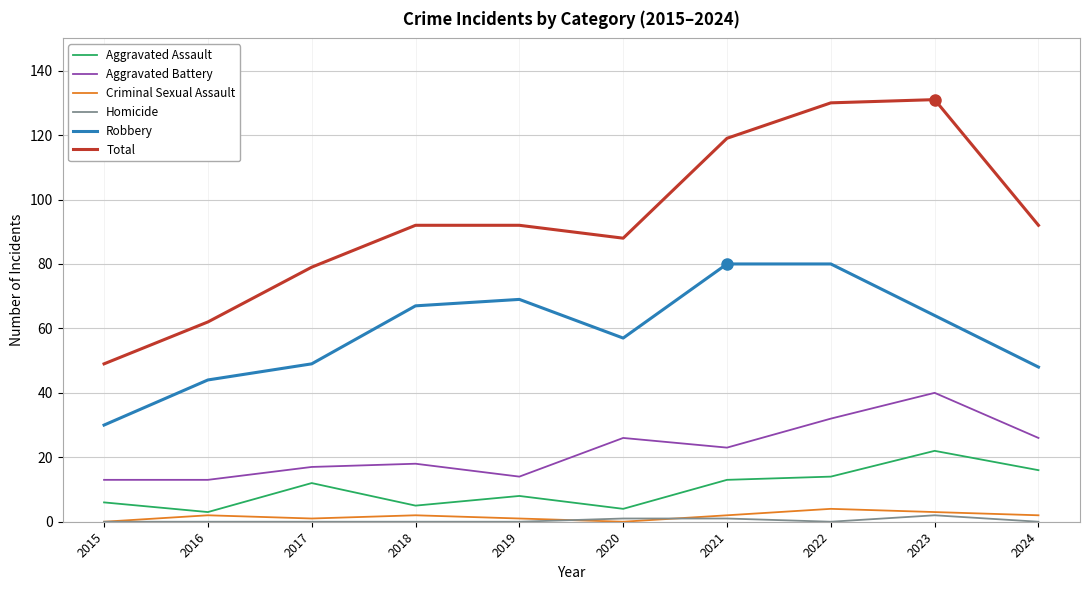

Does the chart display data point markers on the line(s)?

No